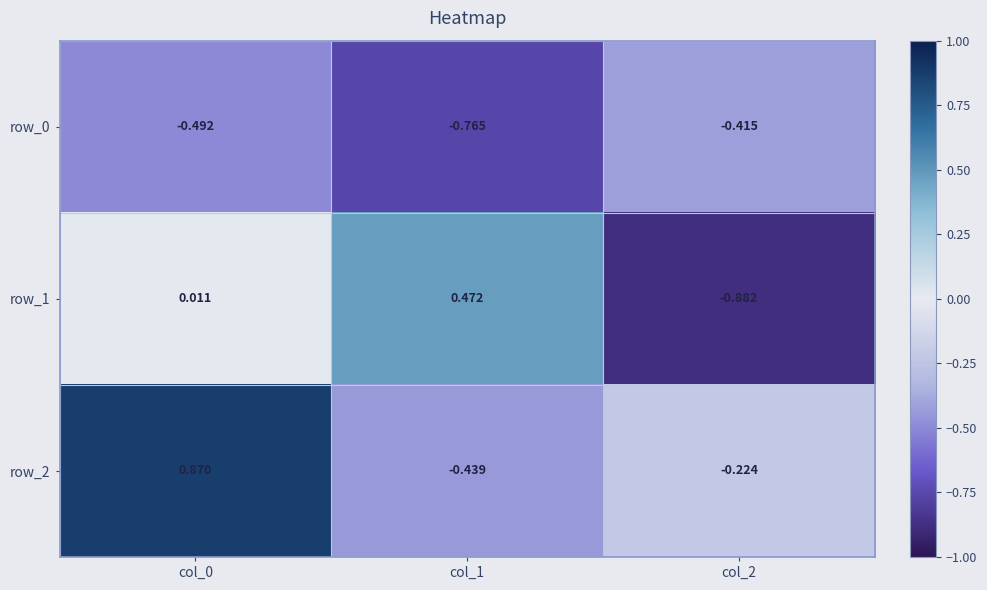

Is the value of row_2 at col_2 greater than the value of row_0 at col_1?

Yes